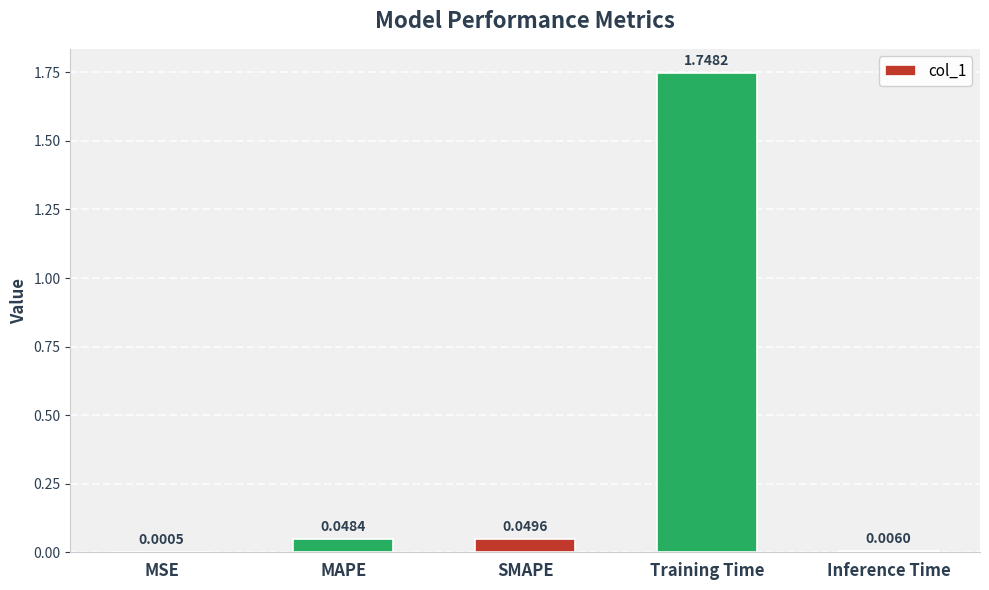

Between MAPE and SMAPE, which is larger?

SMAPE